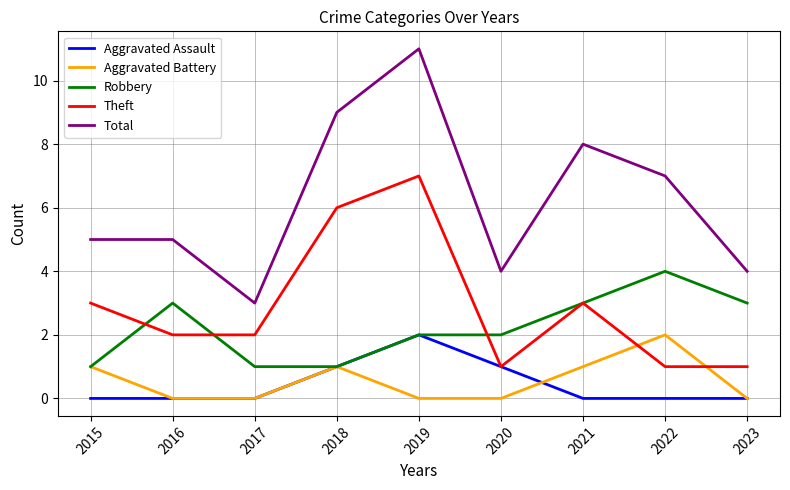

True or false: Total and Aggravated Assault cross at least once.

False